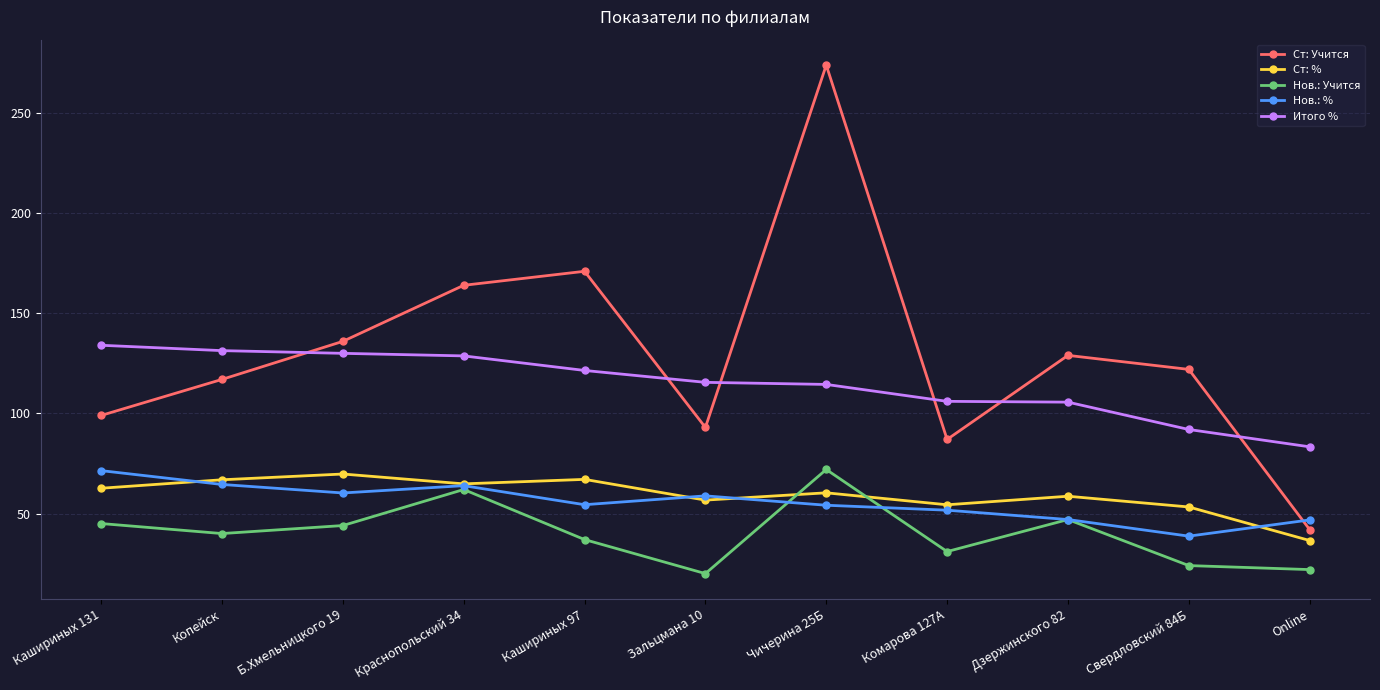

True or false: Ст: % and Ст: Учится intersect in this chart.

False